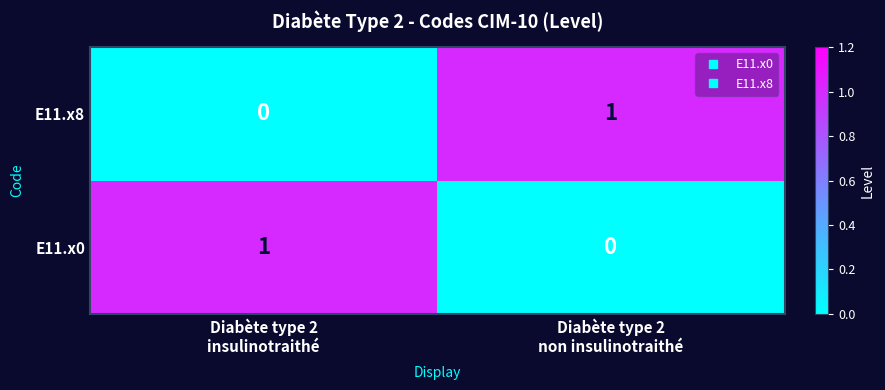

How many distinct data groups are displayed?

2